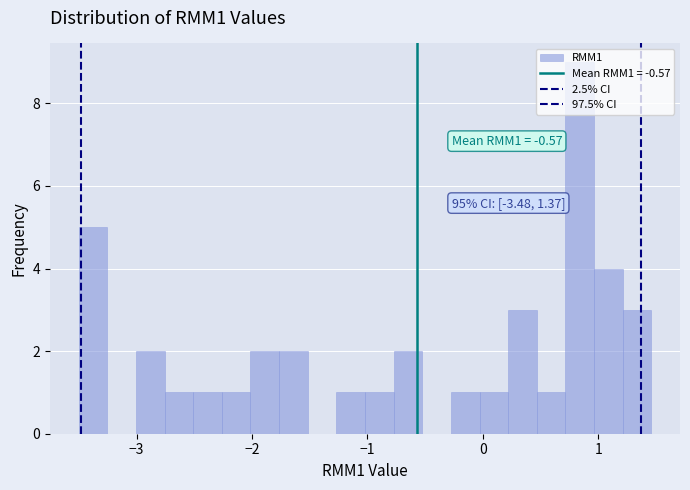

Read against the x-axis, roughly where is the centre of the tallest bar?

0.8